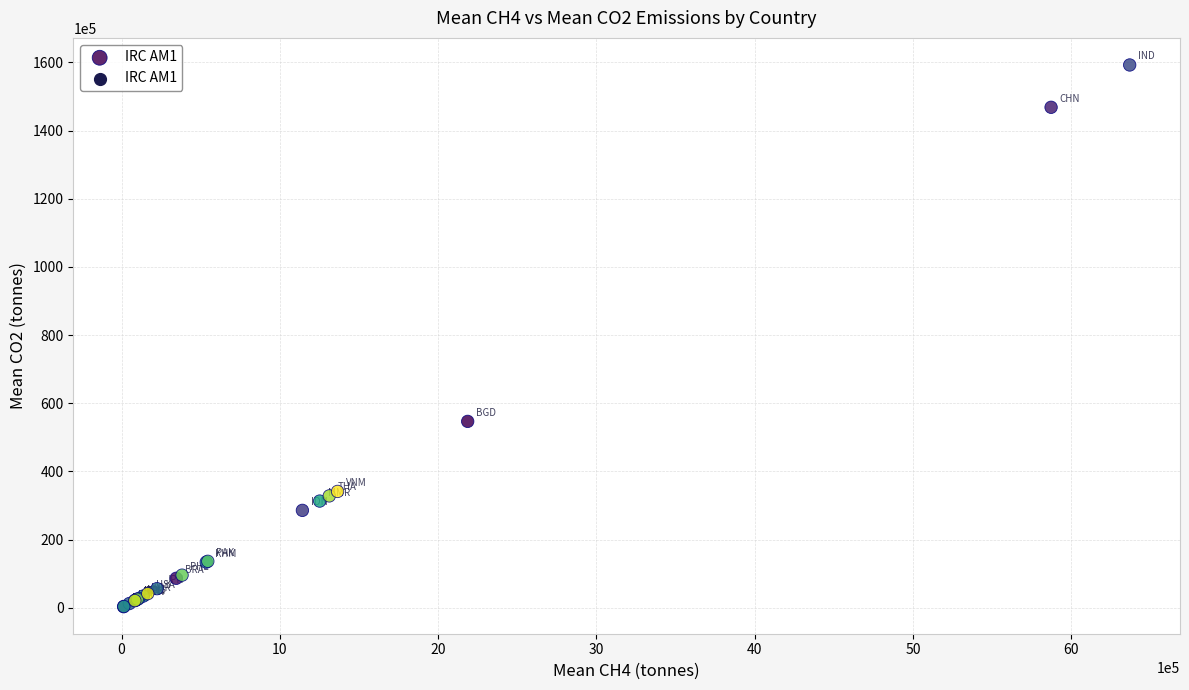

What Y value in the scatter plot is closest to 79778943?

54668754.6